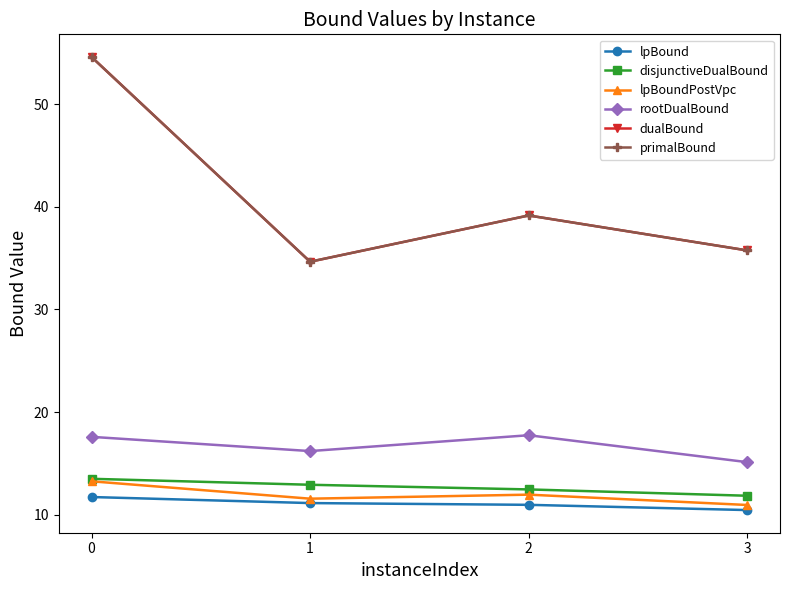

Does the chart have visible grid lines?

No